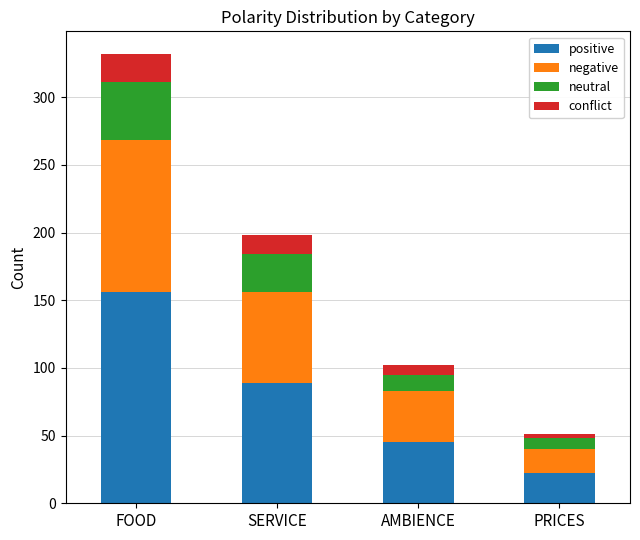

What is the average value of the positive series?

78